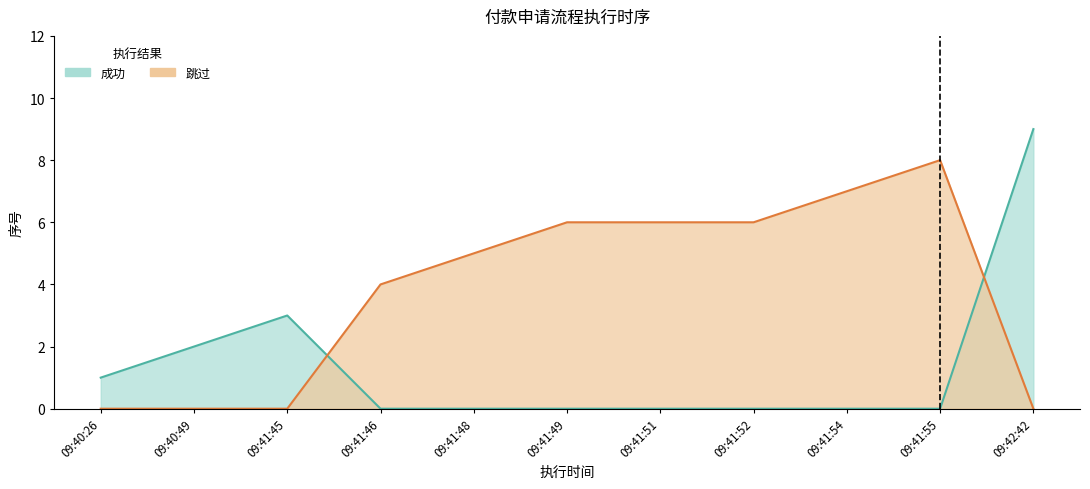

Which category has the highest value in the 成功 series?

09:42:42